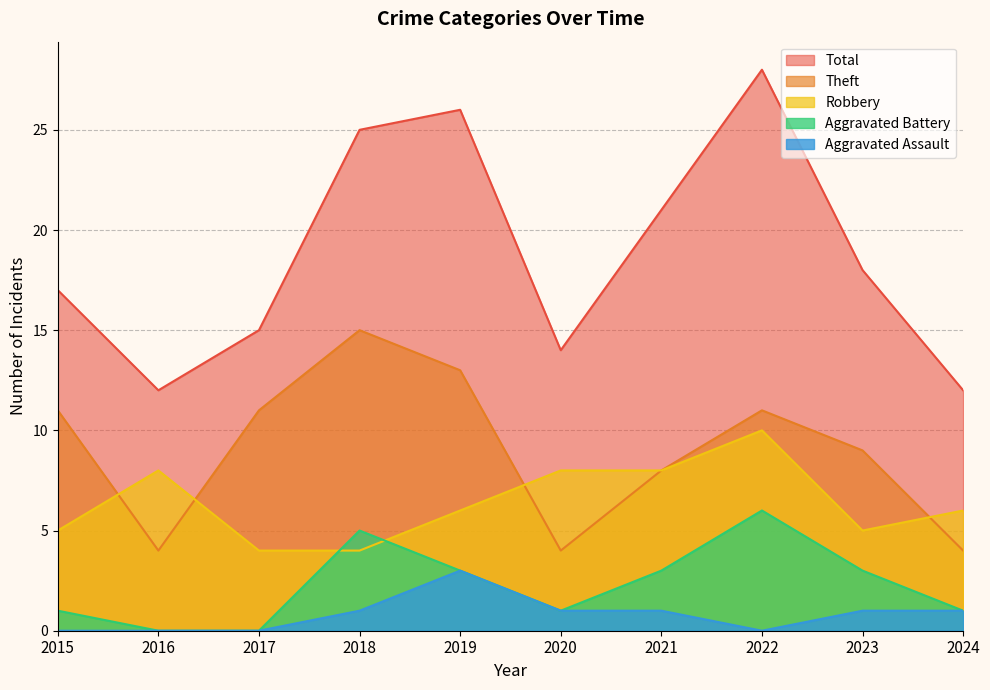

At 2020, list the series in order from largest to smallest.

Total, Robbery, Theft, Aggravated Battery, Aggravated Assault